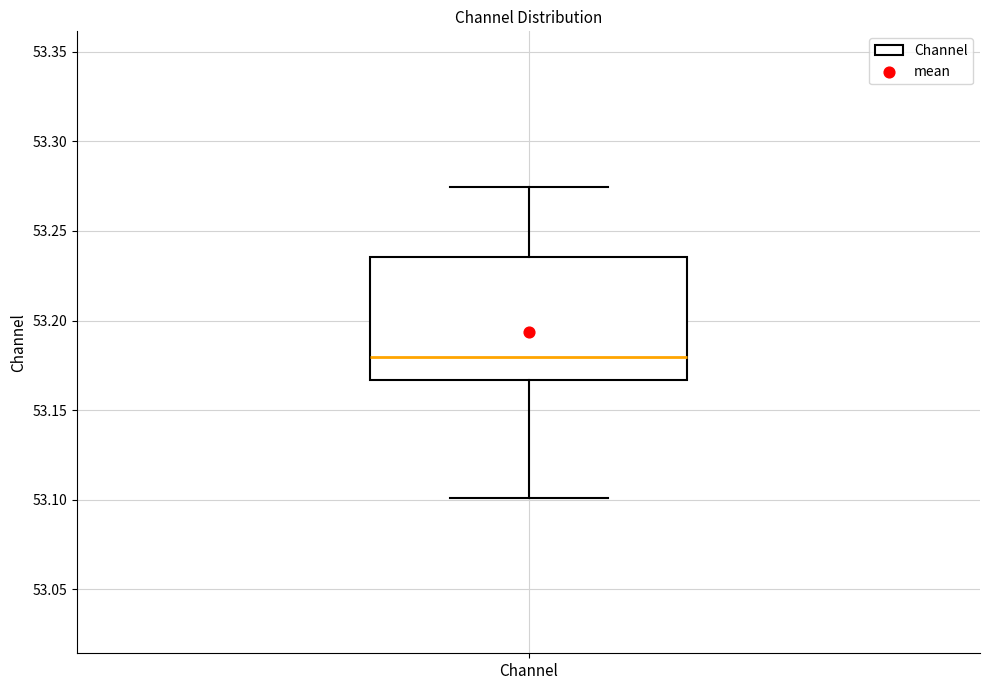

Transcribe this box plot: give where the median line is, the range the box spans, and where the two whiskers end, as read against the y-axis. The values are not printed on the chart, so give them approximately, as read against the axis.

median 53.180, box 53.165 to 53.235, whiskers 53.100 to 53.275